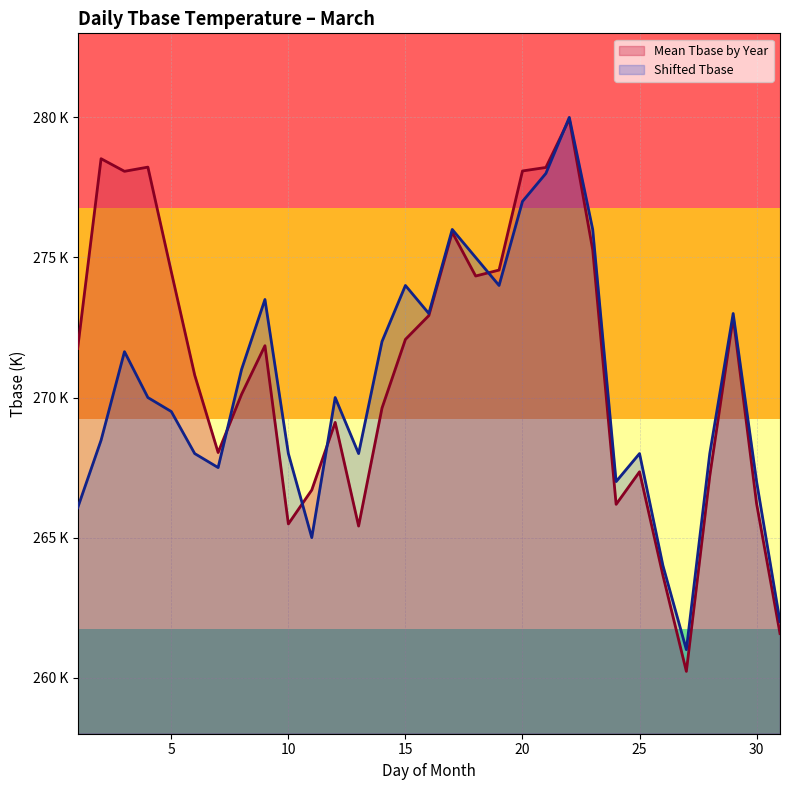

Where is the first local minimum for Shifted Tbase?

7